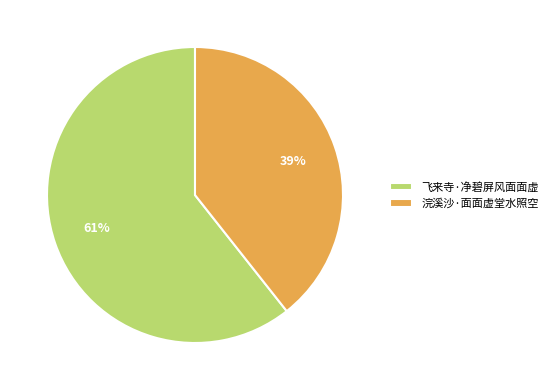

Which has a higher value, 飞来寺·净碧屏风面面虚 or 浣溪沙·面面虚堂水照空?

飞来寺·净碧屏风面面虚